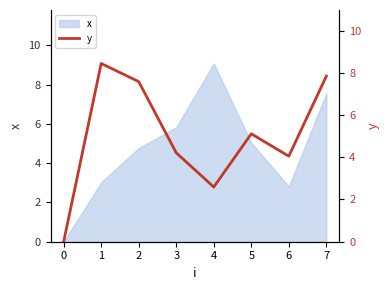

What is the change in value from 5 to 7?

+2.7